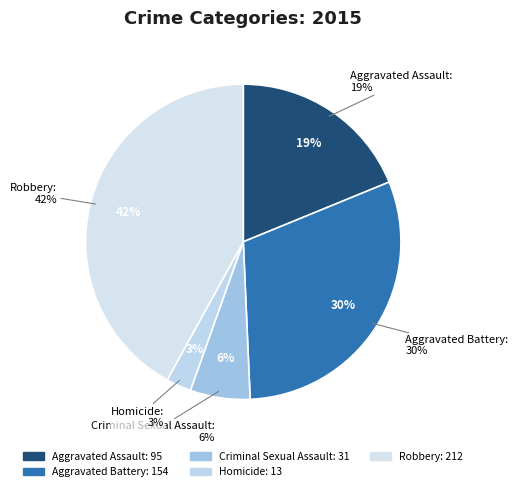

How many slices are in this pie chart?

5